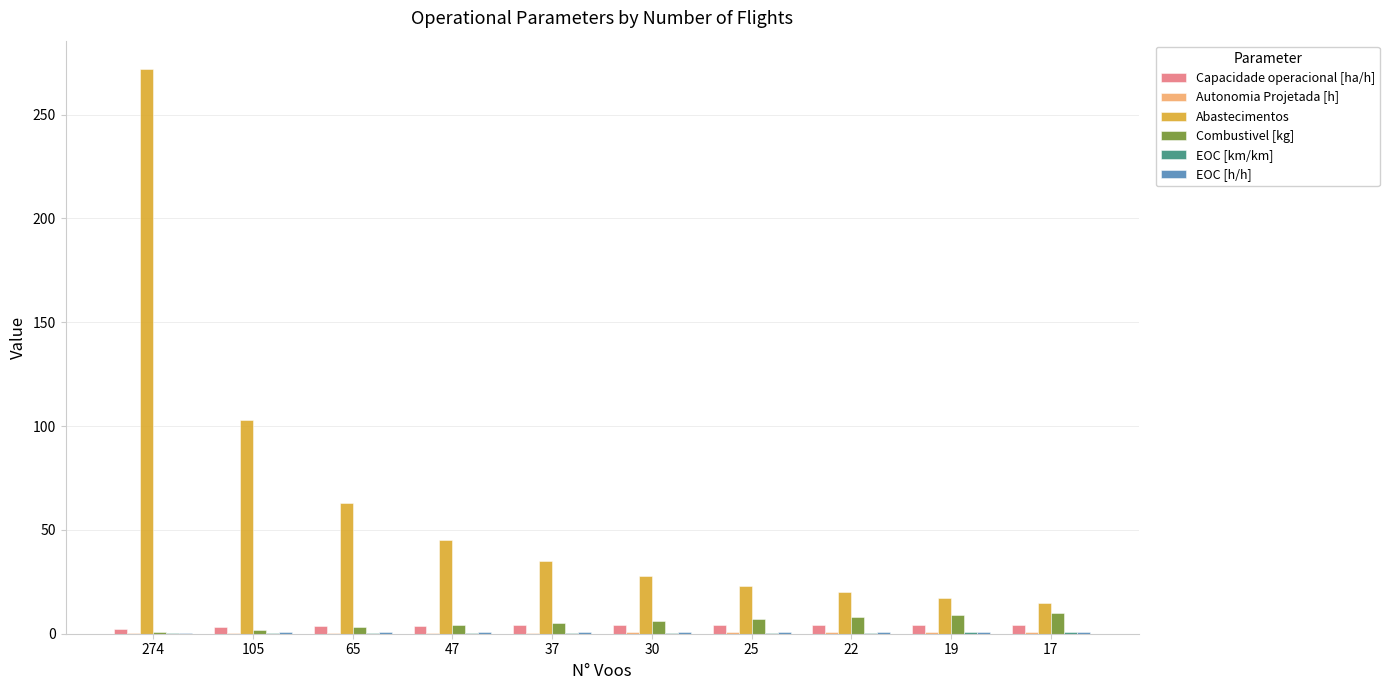

How many data points does each series have?

10